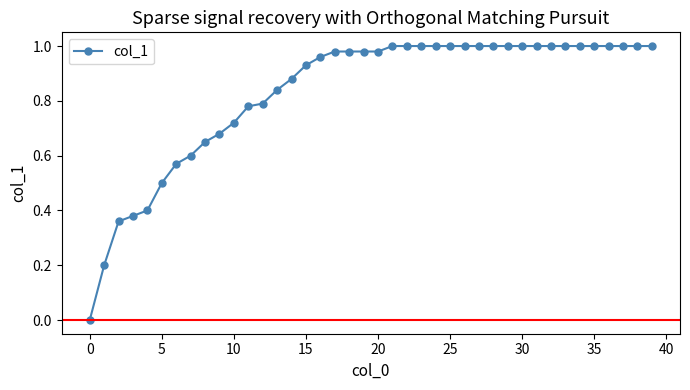

What is the sum of all values?

33.2